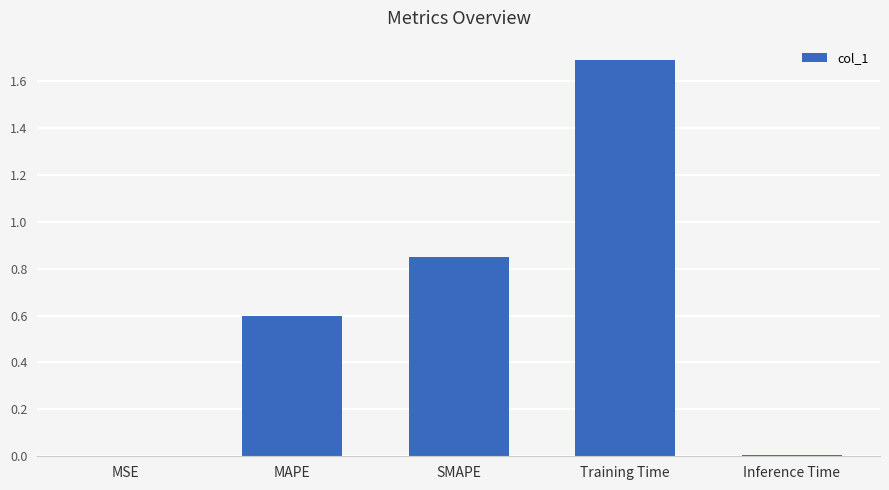

What is the difference between the values at MSE and MAPE?

0.6